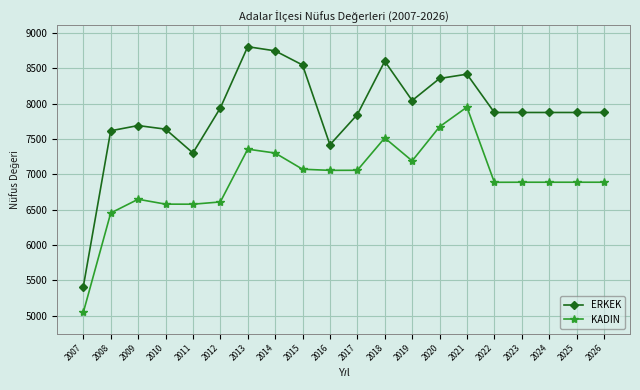

True or false: KADIN and ERKEK cross at least once.

False